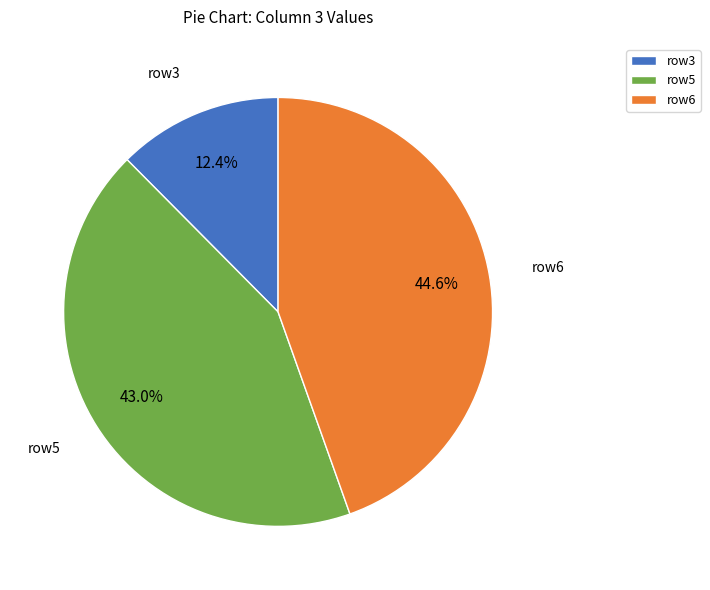

What percentage do row6 and row5 together represent?

87.6%